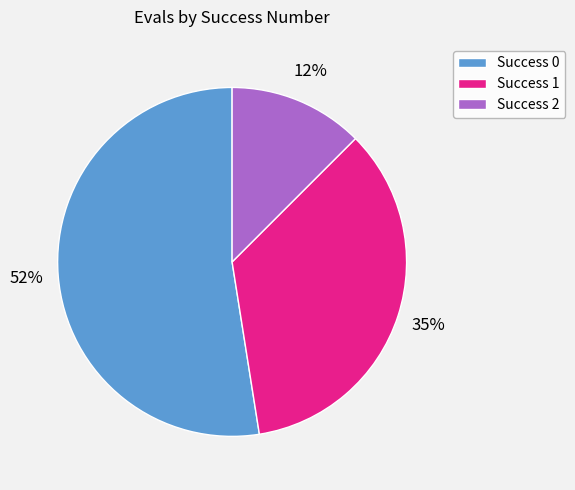

Is there a majority slice in this chart?

Yes